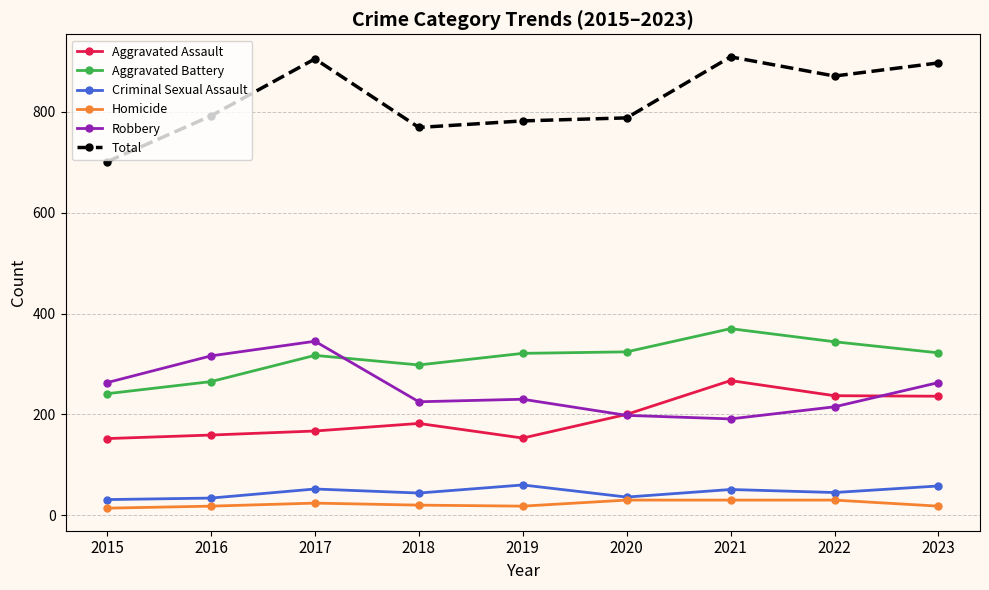

Is the value of Homicide at 2017 greater than the value of Aggravated Battery at 2022?

No